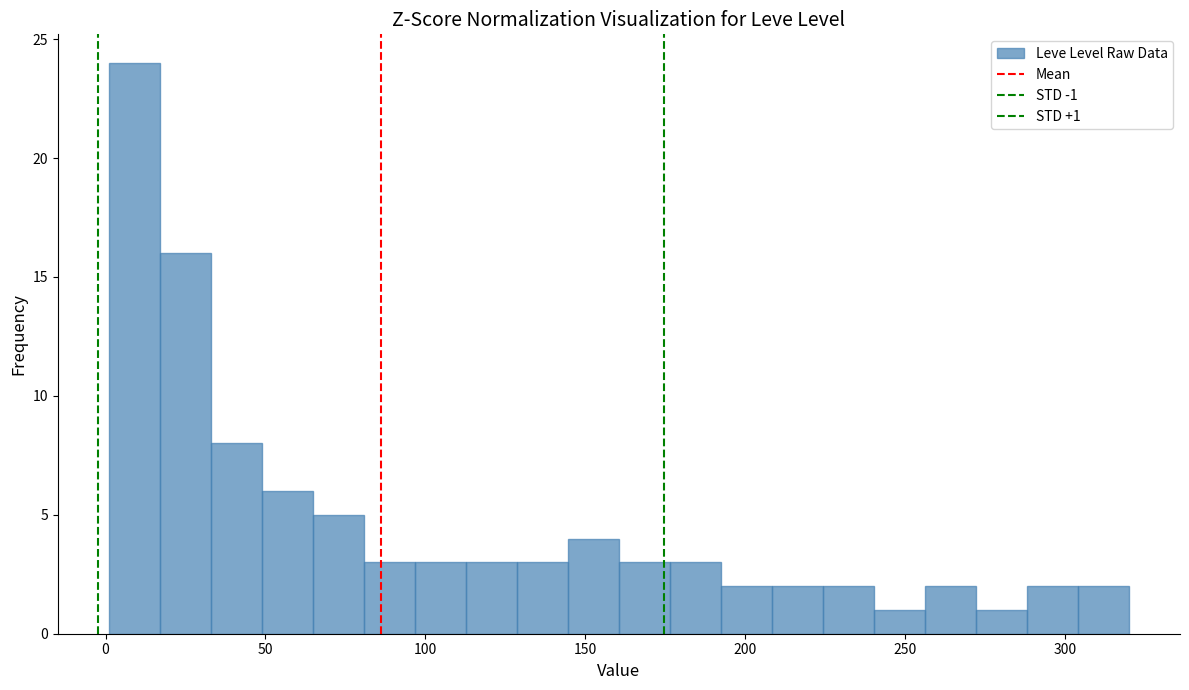

Read against the x-axis, roughly where is the centre of the tallest bar?

10